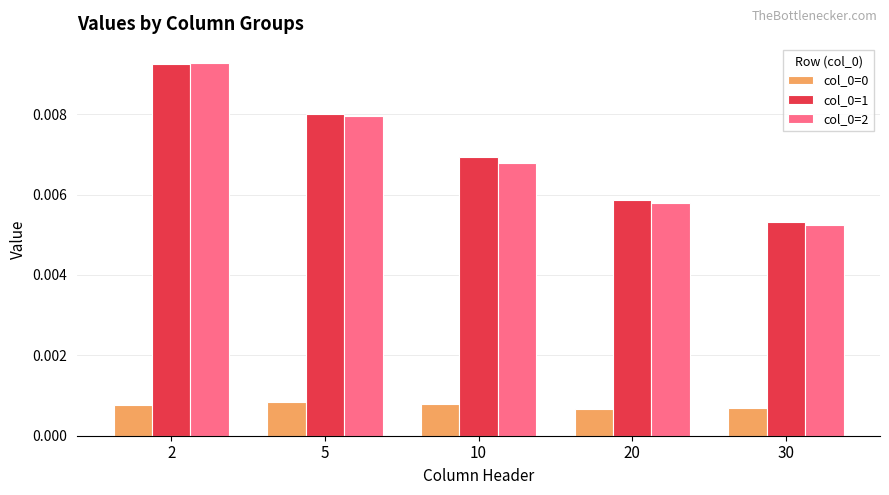

At which label is col_0=2 closest to 0?

30